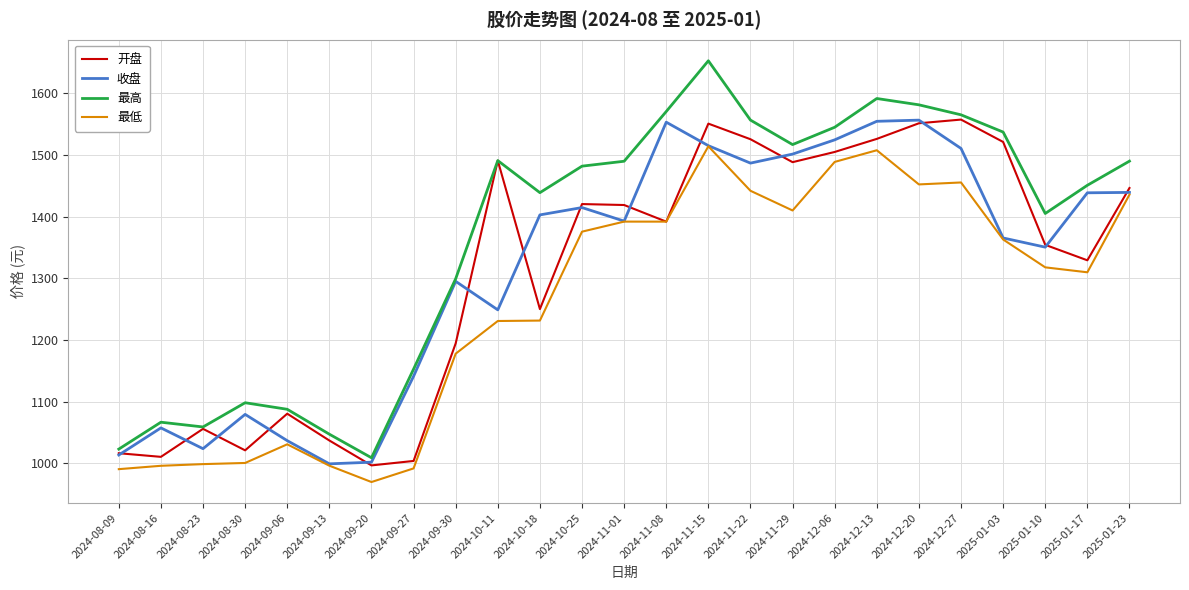

At which label is 开盘 closest to 1277?

2024-10-18